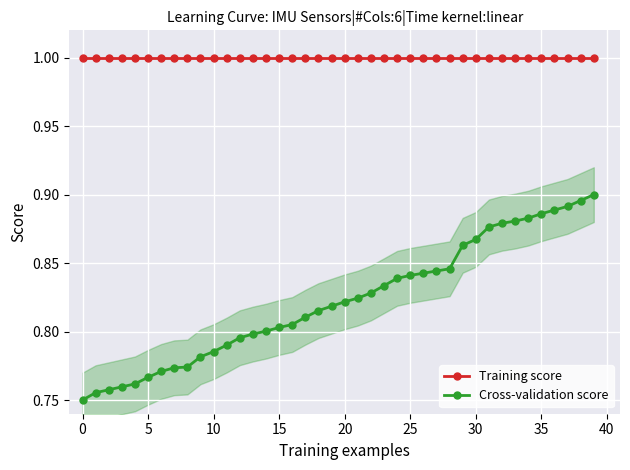

Which series has the largest total across all categories?

Training score